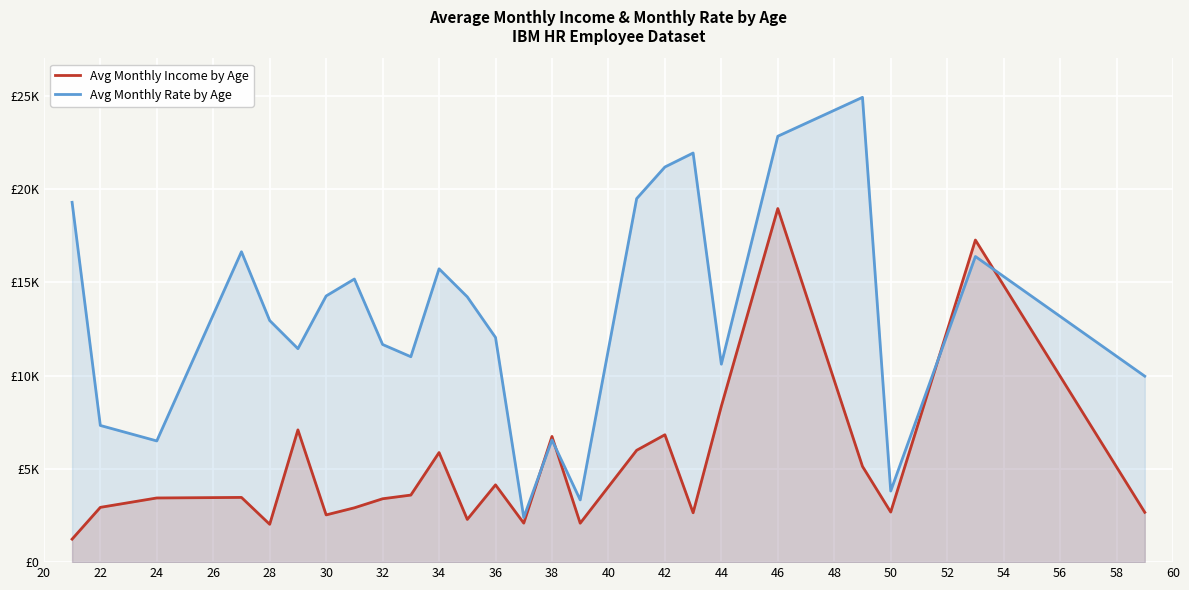

What is the sum of the Avg Monthly Income by Age values at 36 and 30?

6124.3